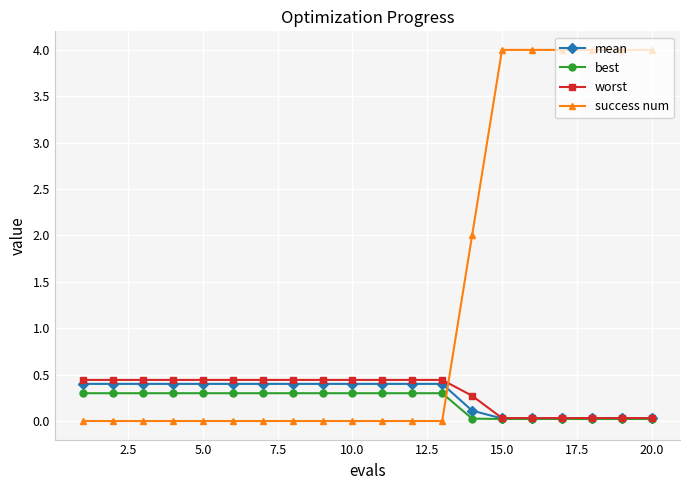

Which series has the widest spread of values?

success num